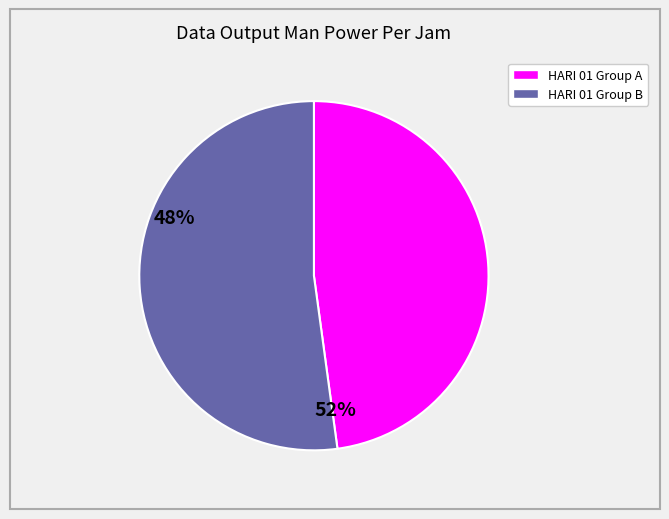

Is there a majority slice in this chart?

Yes